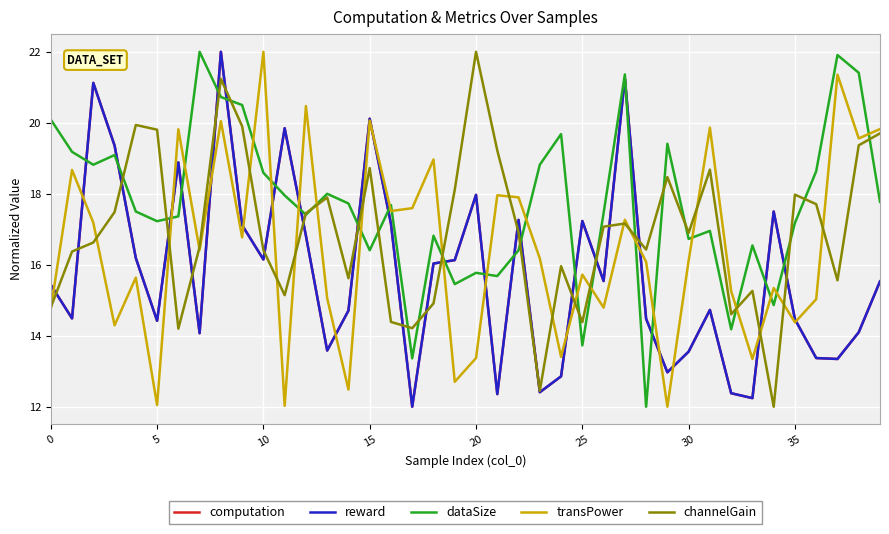

What is the highest value of the dataSize series?

22.0